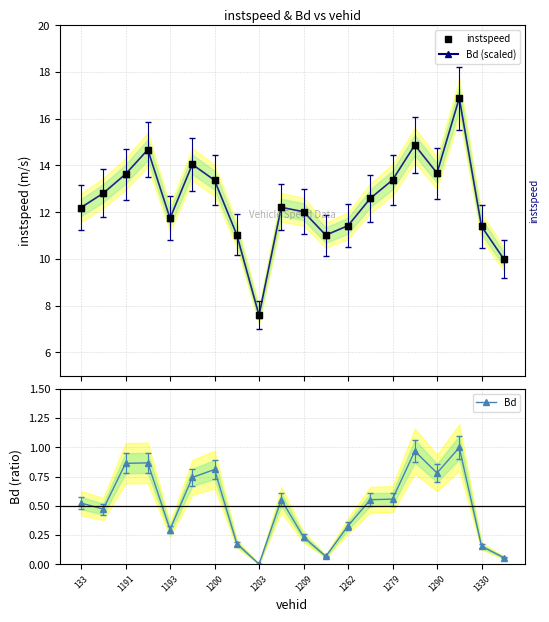

Which series reaches the maximum Y coordinate?

instspeed